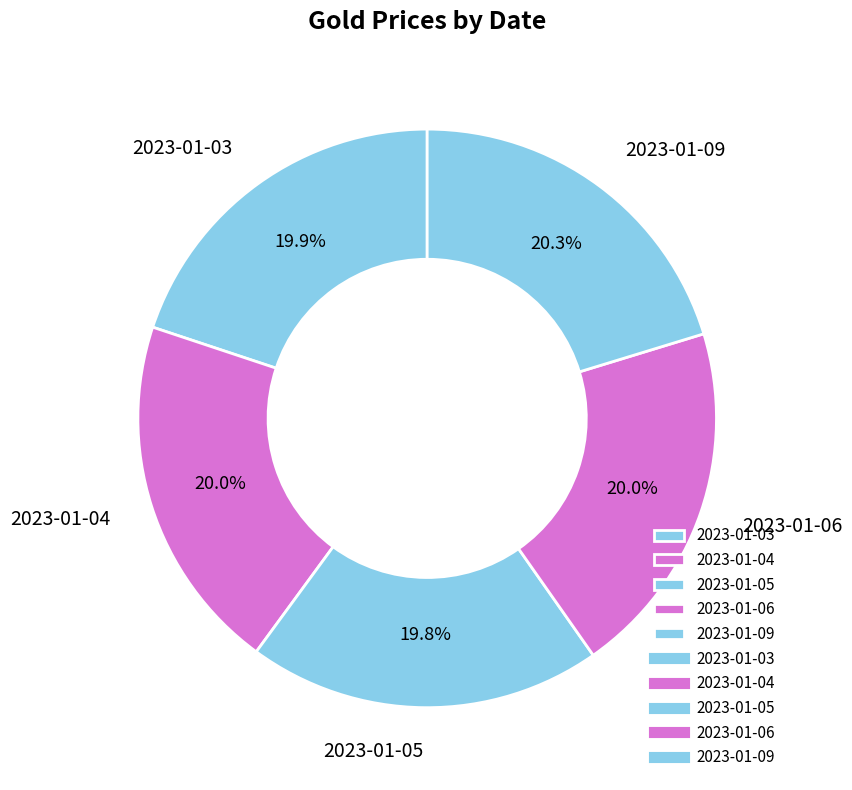

Approximately how many times larger is the value at 2023-01-06 compared to 2023-01-04?

1.0